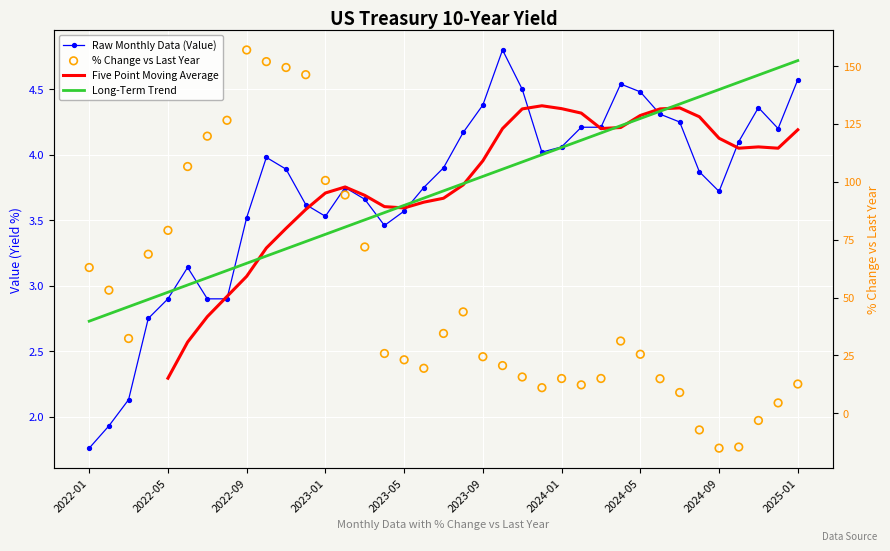

What is the total value across all series at 2024-01?

27.5